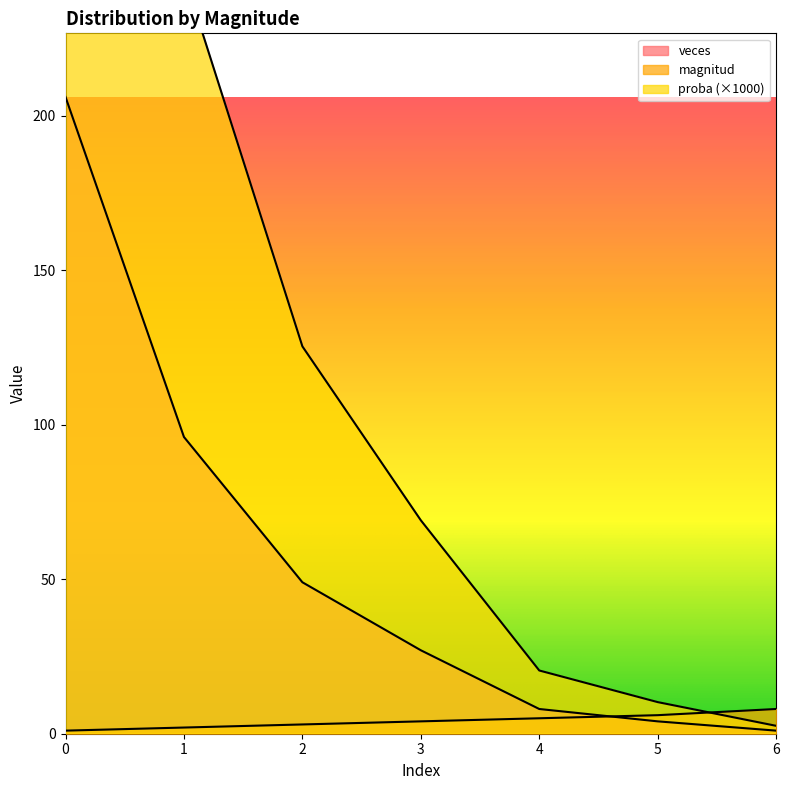

Count the number of categories in the chart.

7